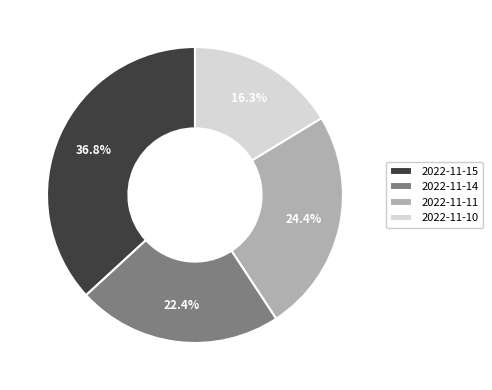

What is the largest slice in the pie chart?

2022-11-15